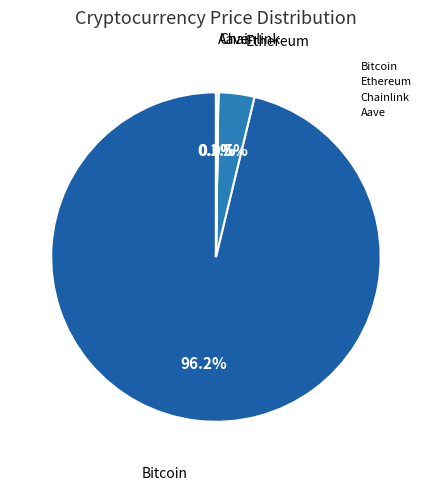

What is the total percentage of Bitcoin and Ethereum?

99.8%